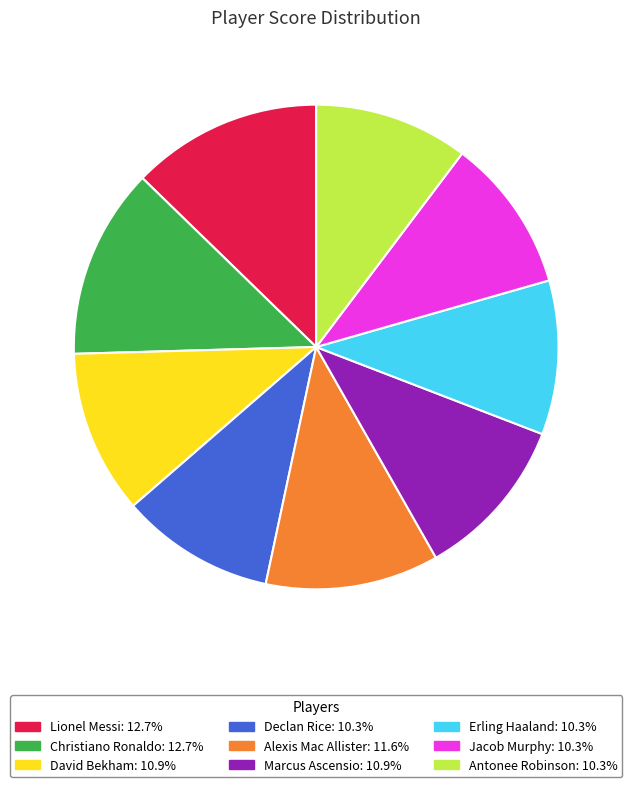

Between Christiano Ronaldo and David Bekham, which is larger?

Christiano Ronaldo